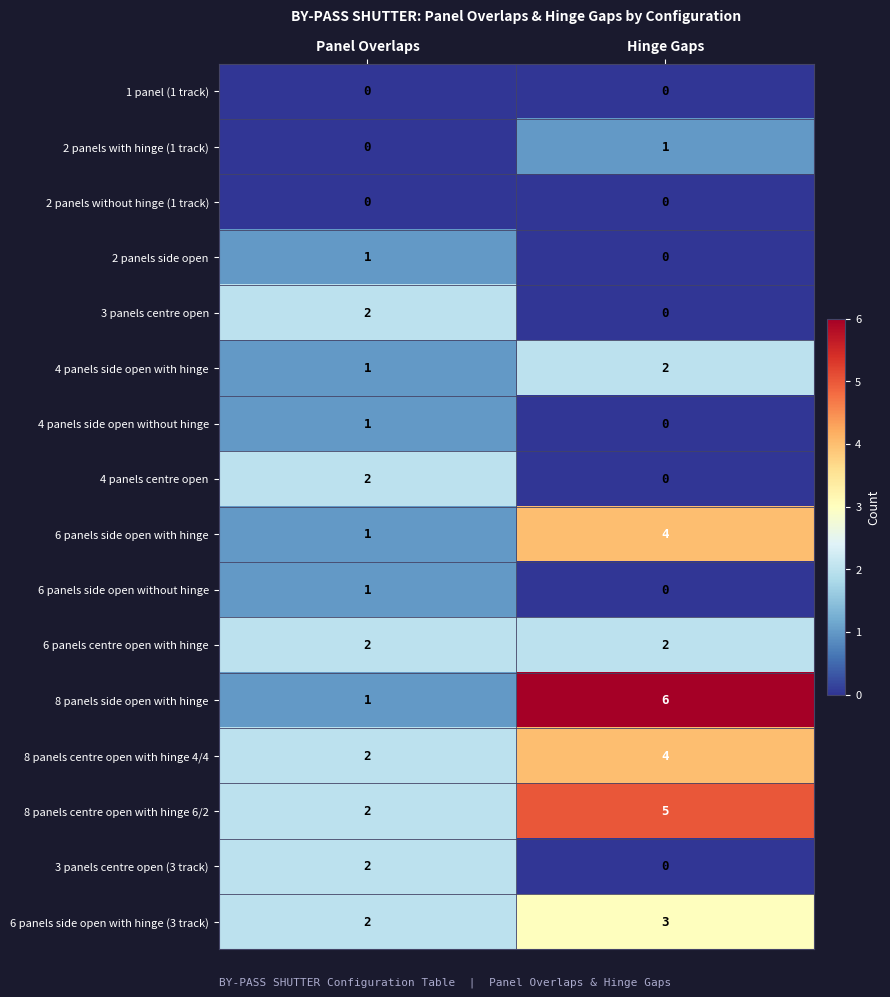

Which series changed the most between Panel Overlaps and Hinge Gaps?

8 panels side open with hinge